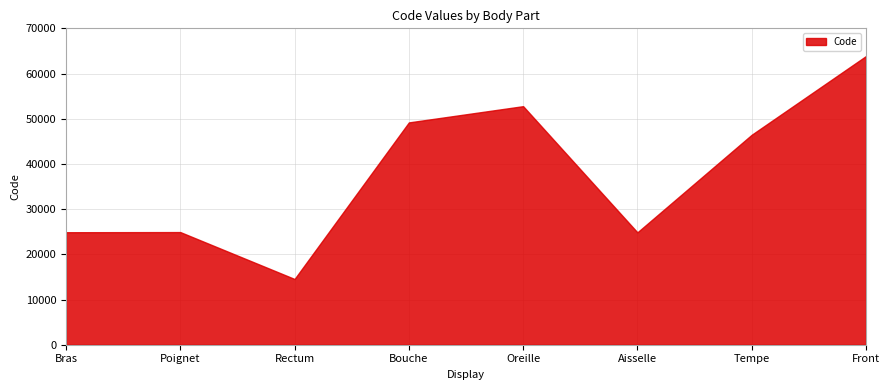

Which category has the lowest value across all series?

Rectum